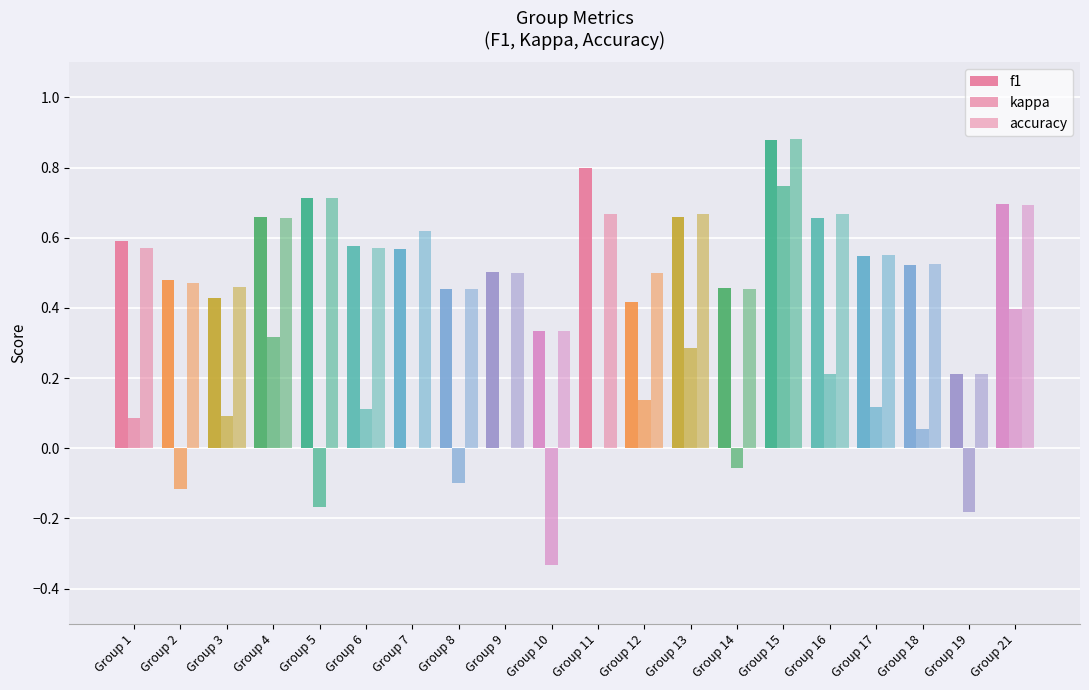

How many groups of bars are there?

20